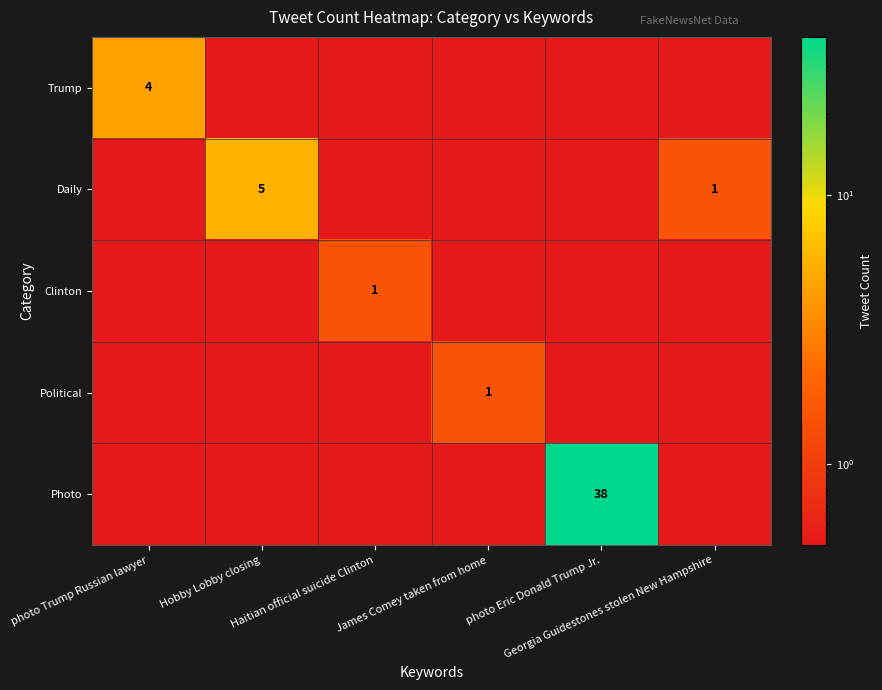

Between photo Trump Russian lawyer and Georgia Guidestones stolen New Hampshire, which series saw the biggest shift?

Trump